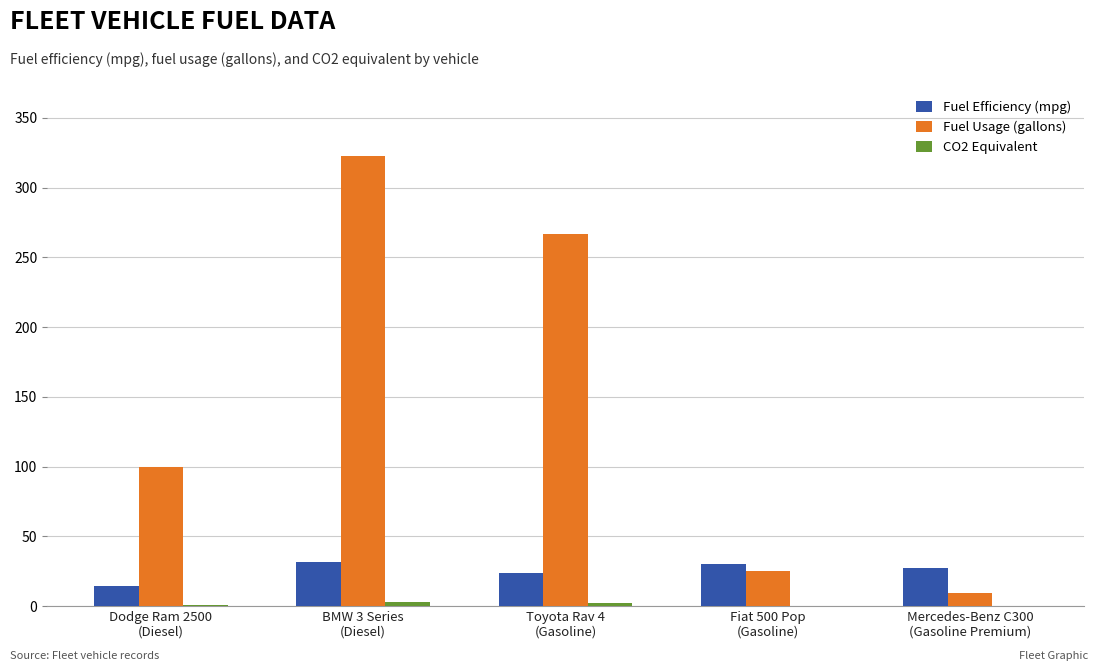

Which series has the largest total across all categories?

Fuel Usage (gallons)